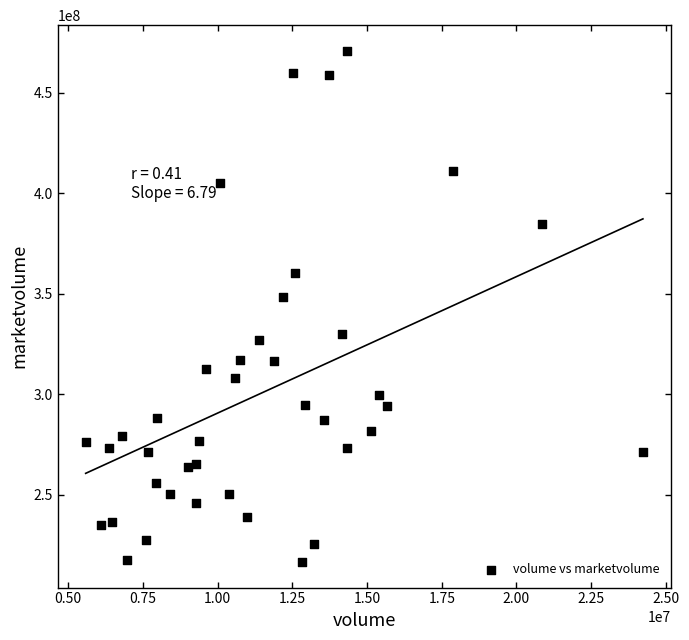

What Y value in the scatter plot is closest to 343761464?

348617728